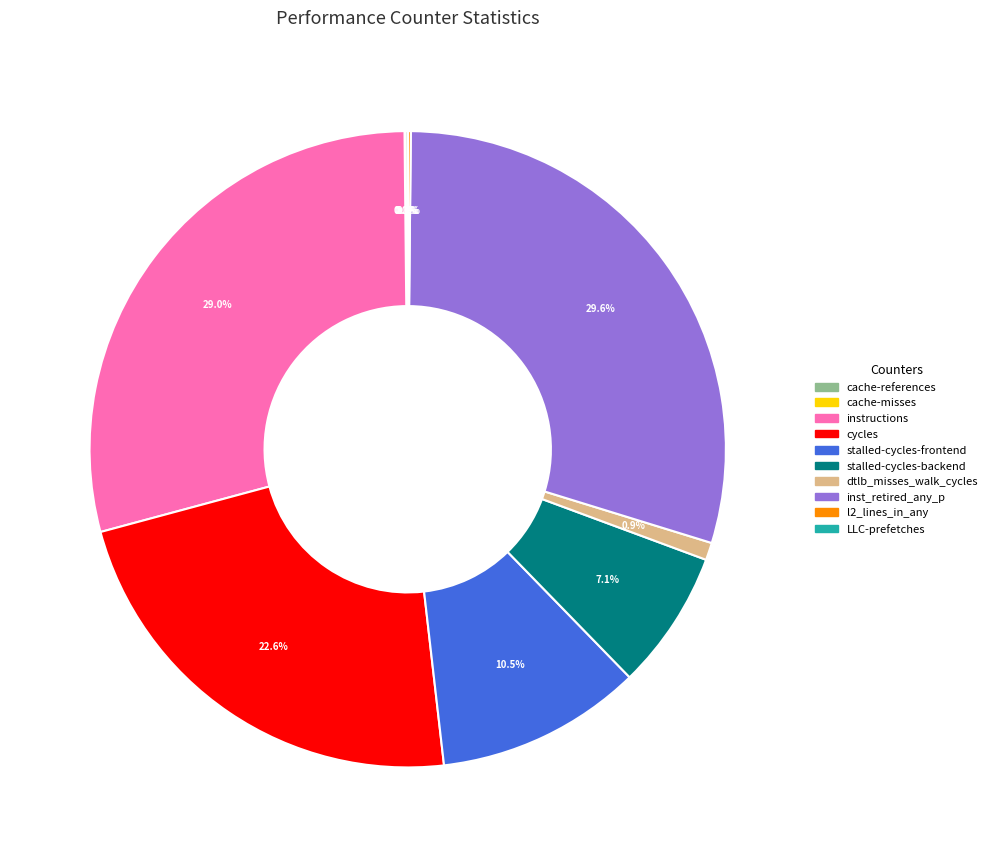

Does any single category account for the majority?

No